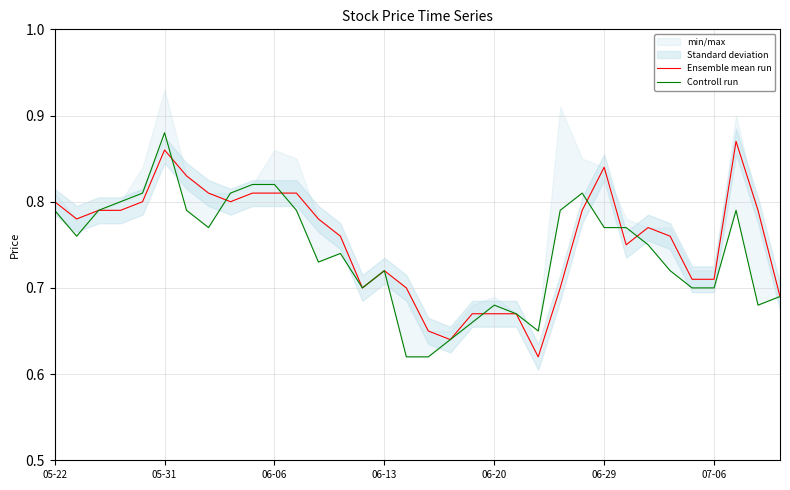

What is the label of the 30th point from the left?

29